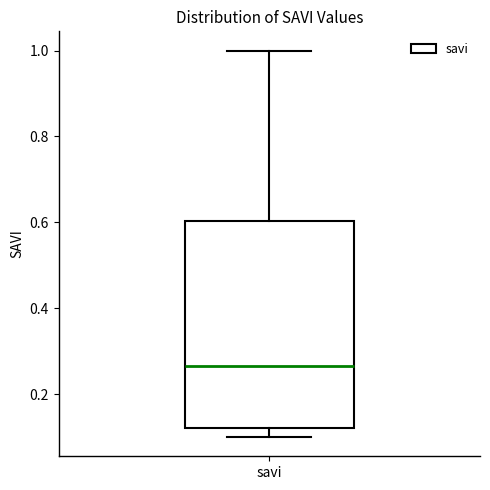

Read this box plot against the y-axis: the position of the median line, the range covered by the box, and the ends of both whiskers. The values are not printed on the chart, so give them approximately, as read against the axis.

median 0.26, box 0.12 to 0.60, whiskers 0.10 to 1.00